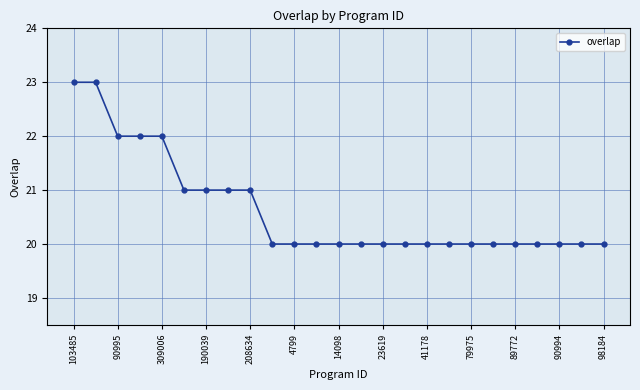

What is the greatest value displayed?

23